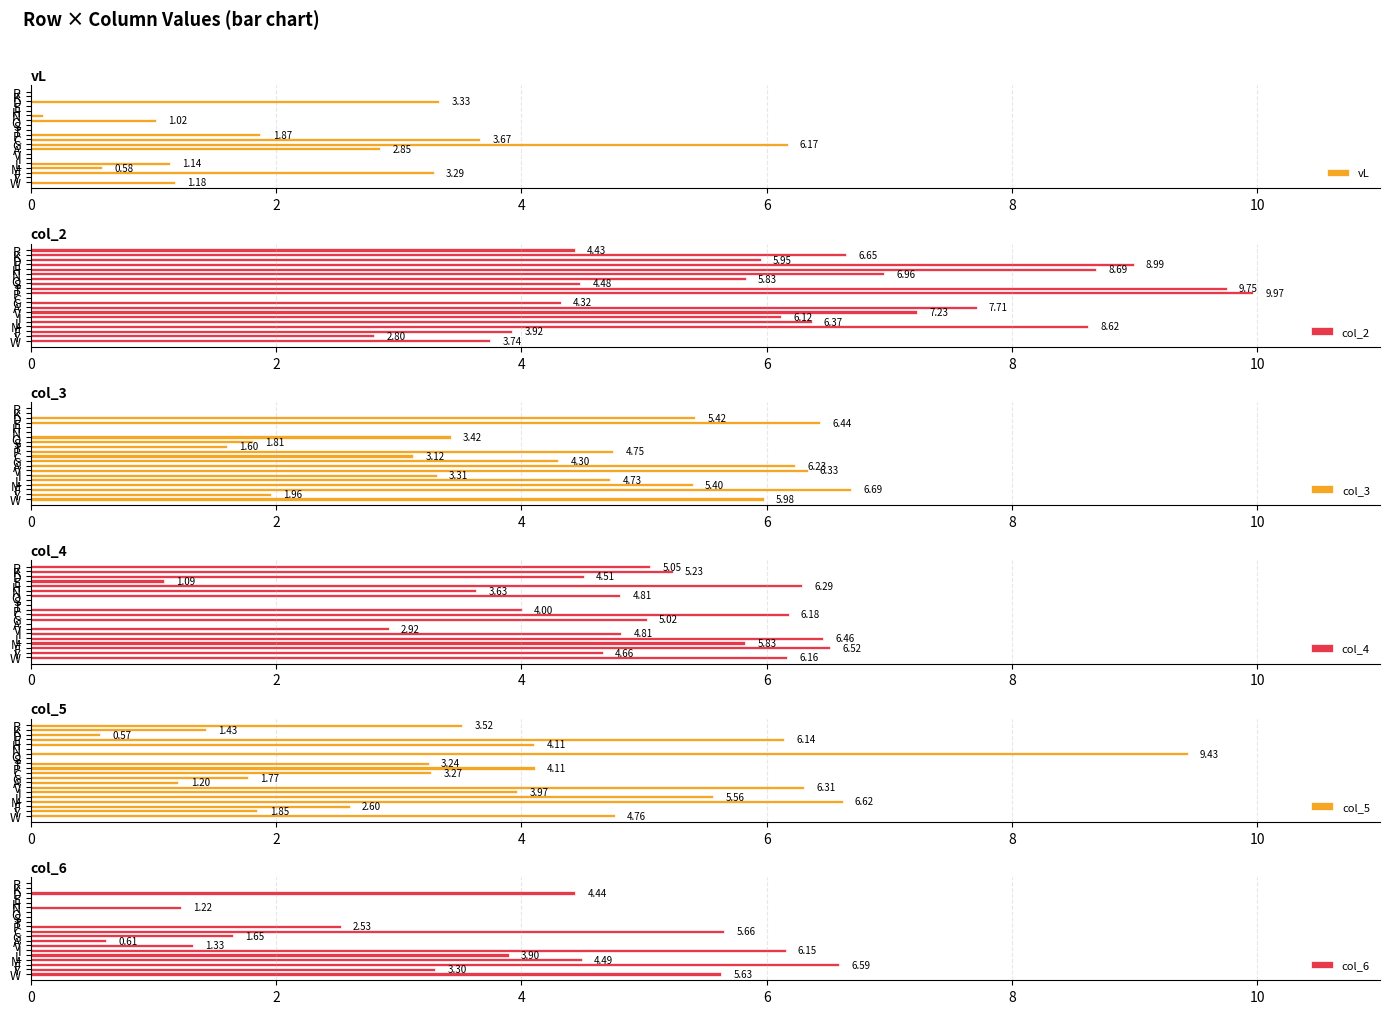

Rank the series by their maximum value, from highest to lowest.

col_2, col_5, col_3, col_6, col_4, vL